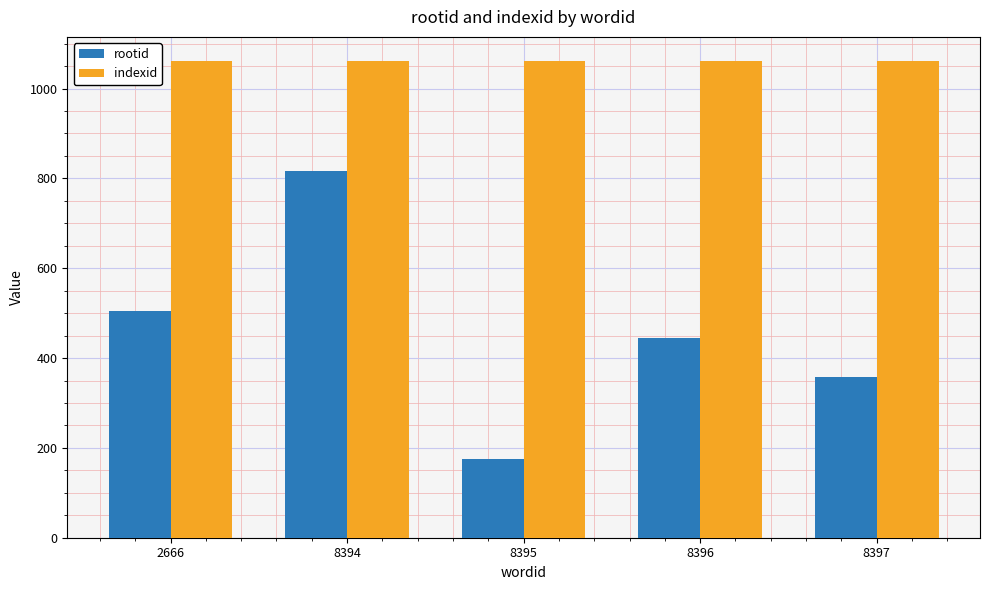

At which label does rootid first exceed 445?

2666